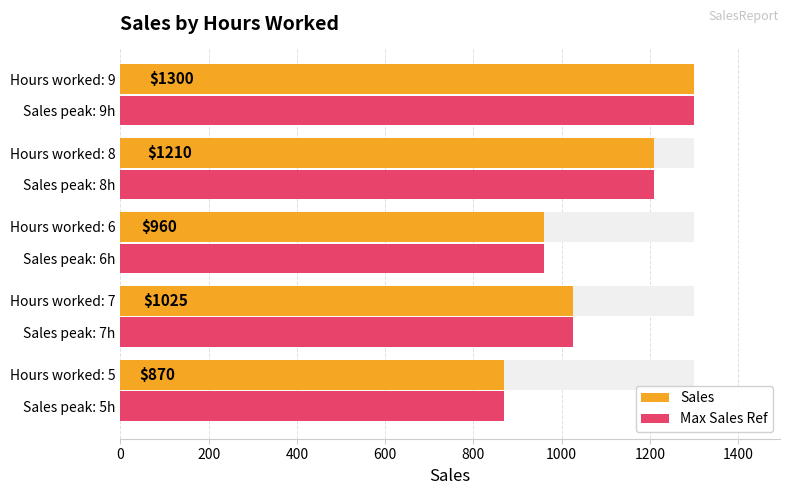

What is the value of the Max Sales Ref bar at the 4th from the left?

1210